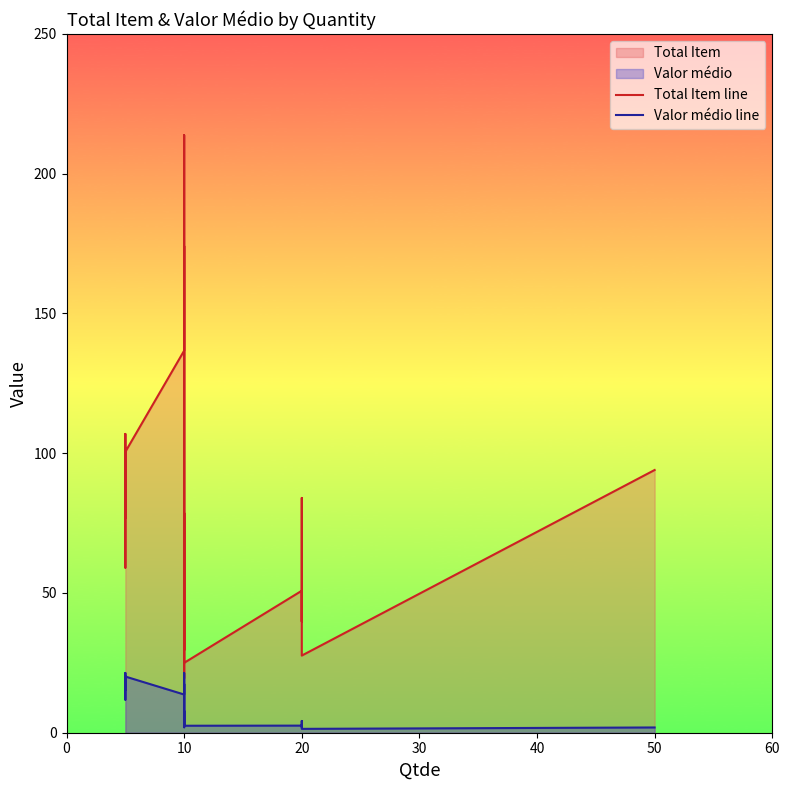

The Valor médio line series shows 4.9 at 10. True or false?

False